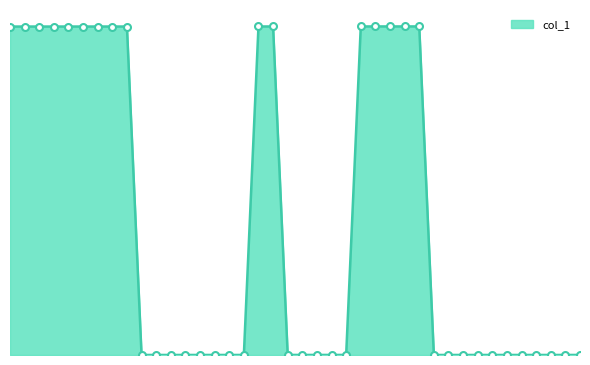

Is this an area chart (filled region under the line)?

Yes